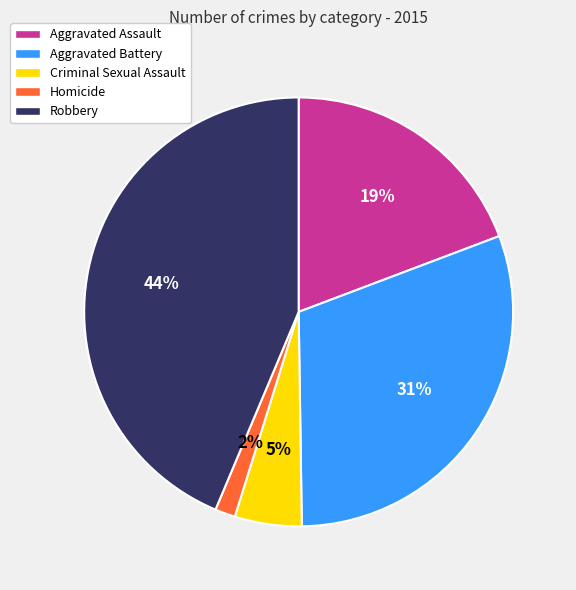

Between Homicide and Criminal Sexual Assault, which is larger?

Criminal Sexual Assault